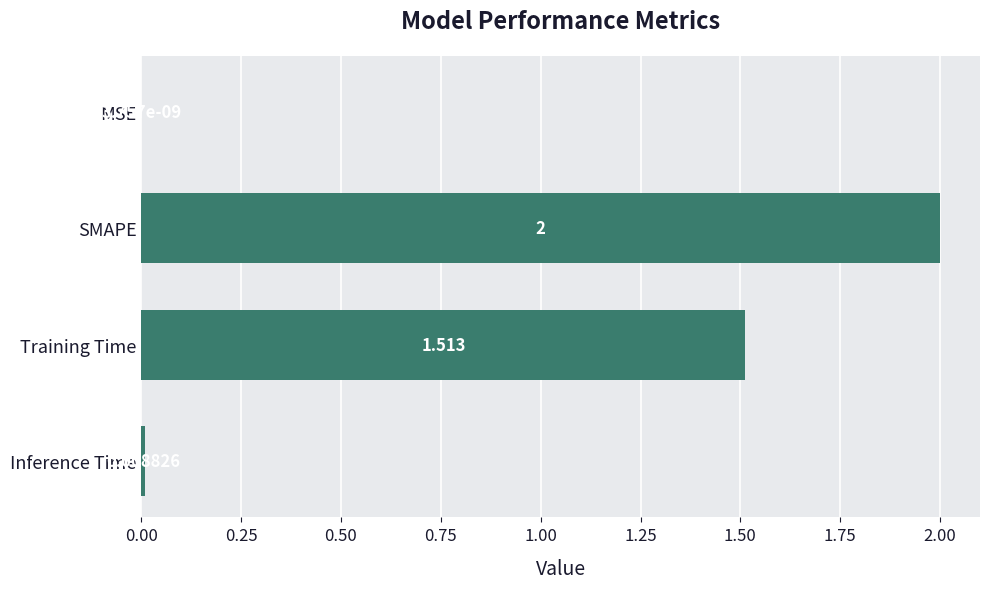

Where is the data nearest to the value 1?

Training Time